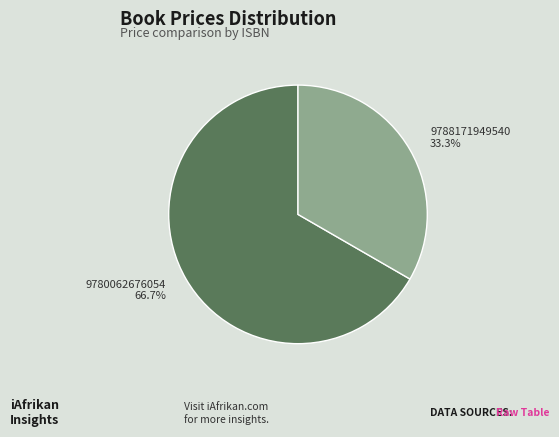

The 9780062676054 slice represents 54% of the pie. True or false?

False